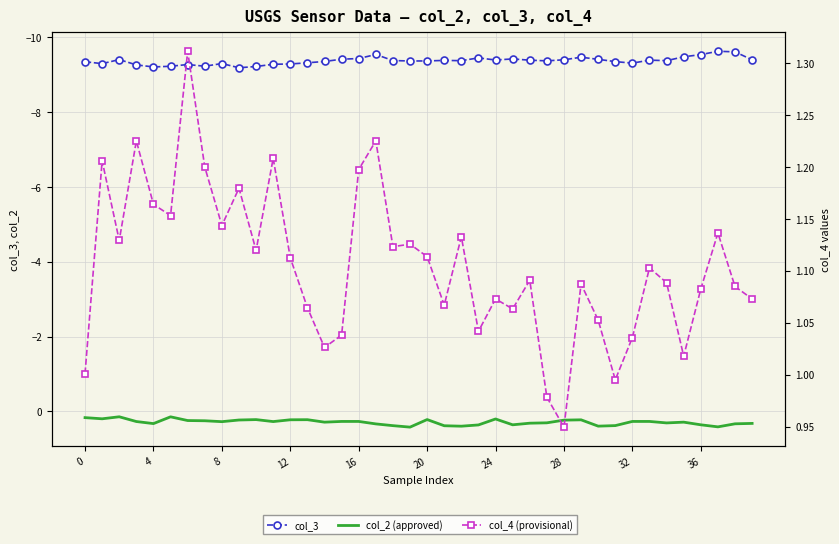

What is the total value across all series at 8?

-8.1